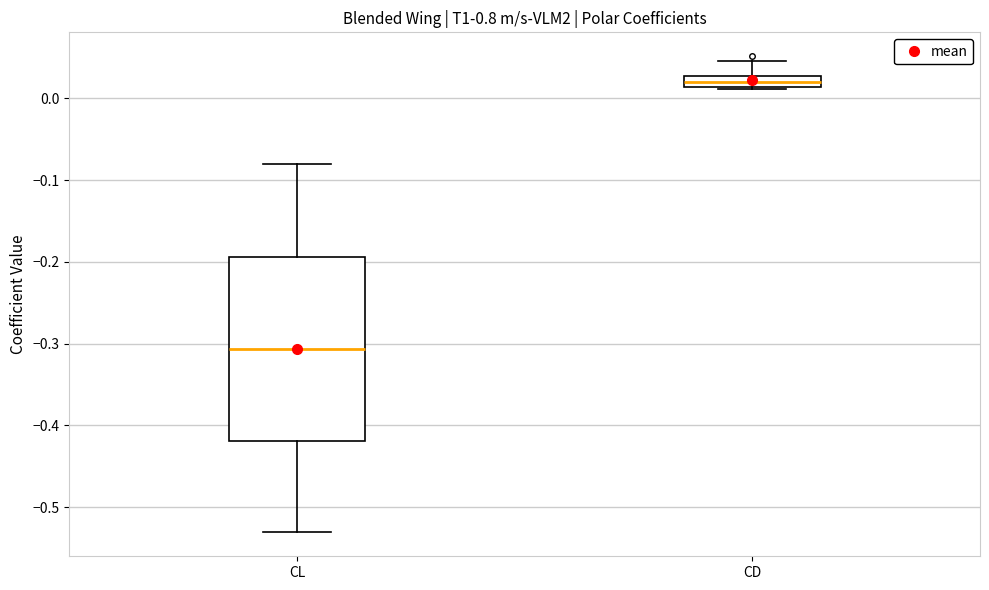

Which box is the tallest, from its lower edge to its upper edge?

CL